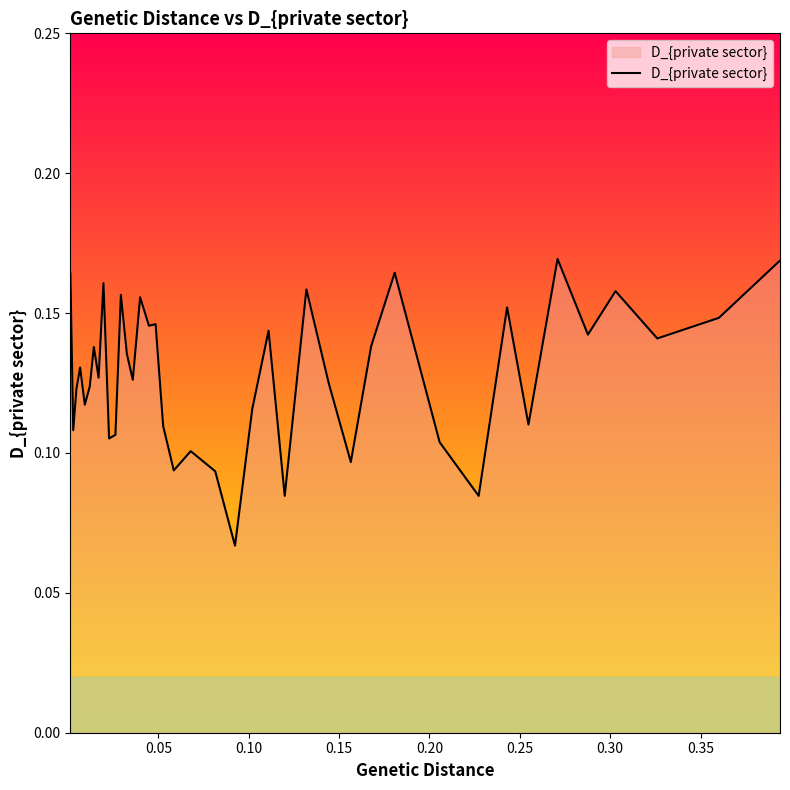

True or false: there are more than 0 points higher than both neighbors.

True